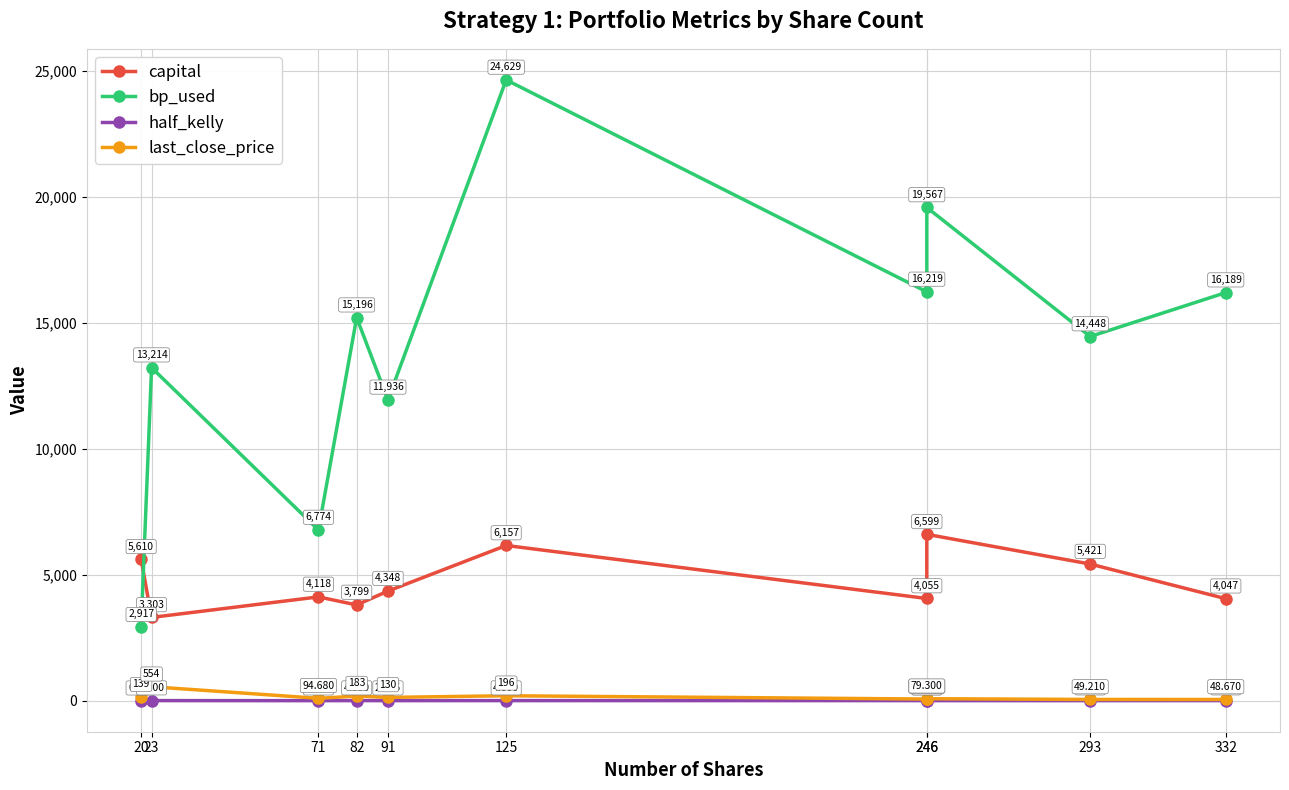

Which has a higher value, 71 or 246?

246